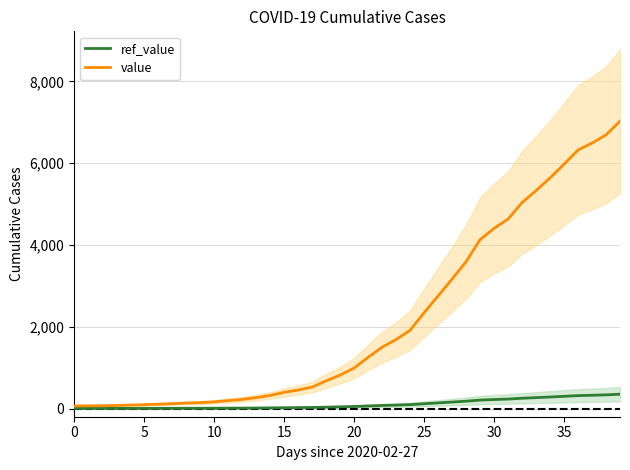

Is it true that value equals 5637.0 at 34?

True